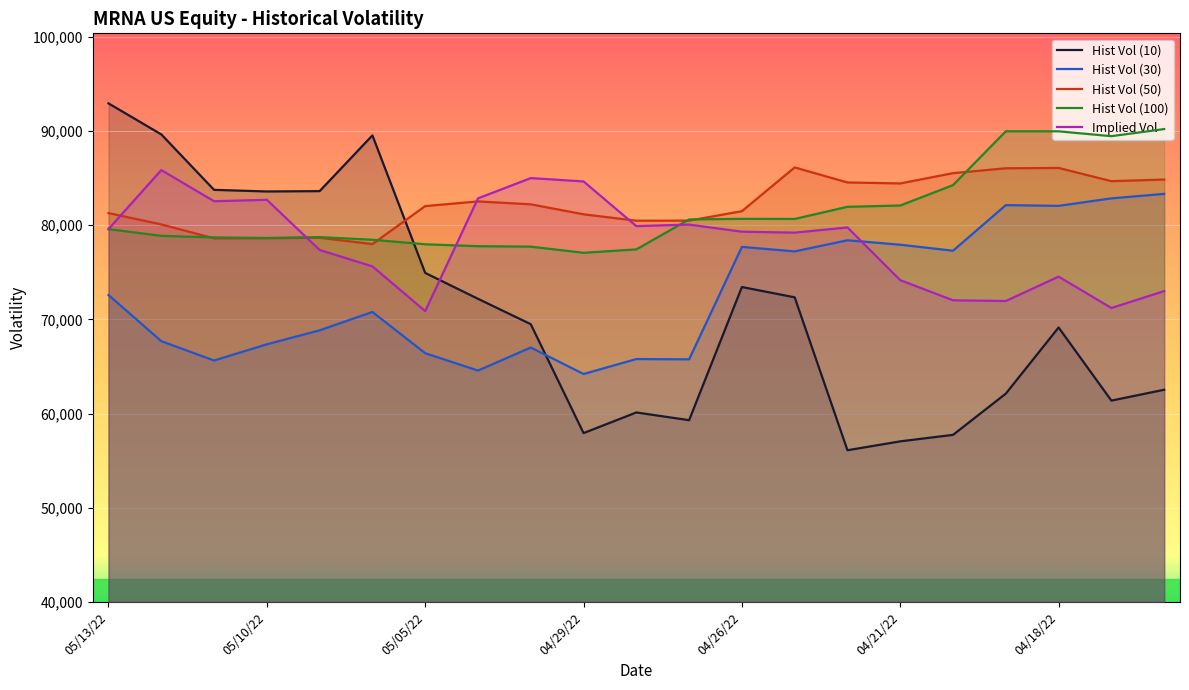

At how many categories does at least one series exceed 89389?

7